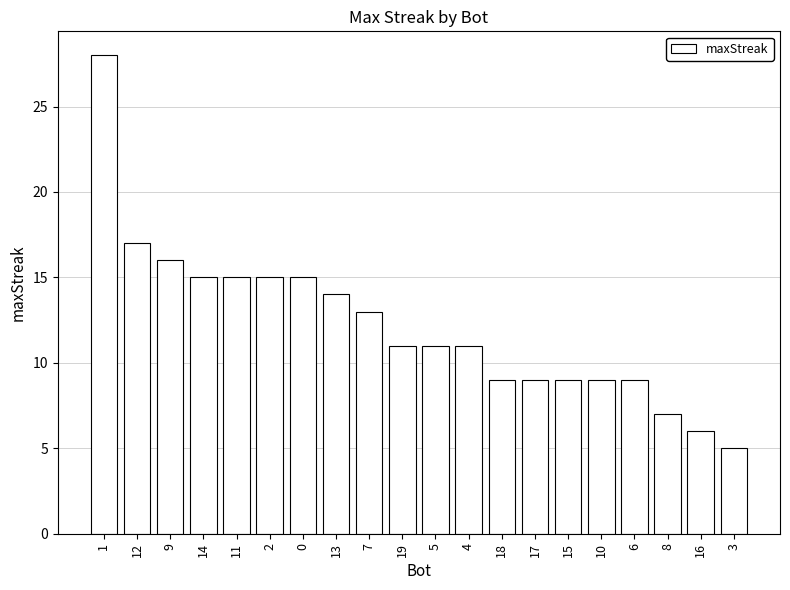

What position from the left is 1?

1